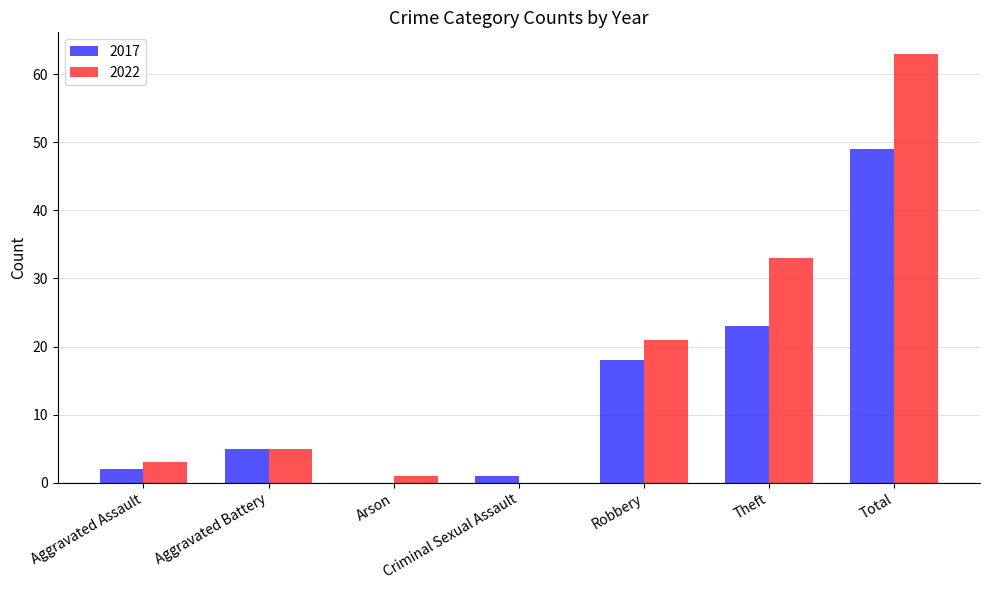

What is the sum of all 2022 values?

126